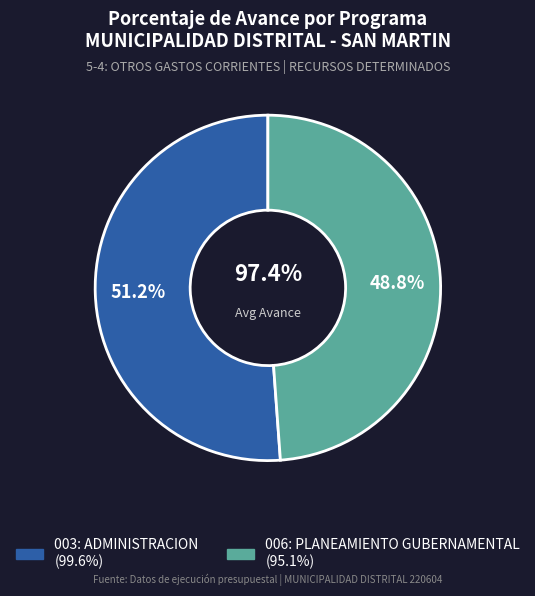

To the nearest percent, what portion does 003: ADMINISTRACION represent?

51%